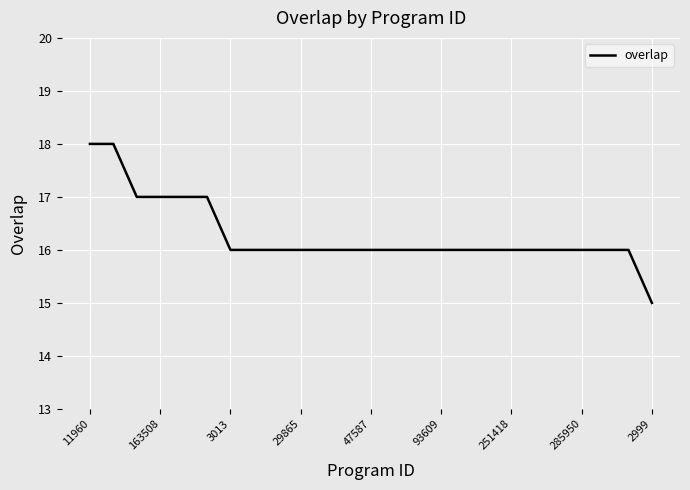

What is the maximum value shown in the chart?

18